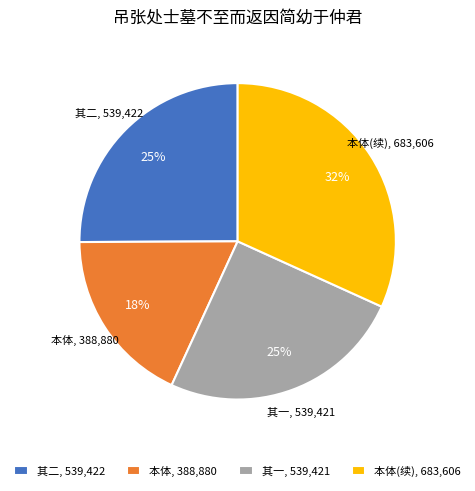

Does any single category account for the majority?

No